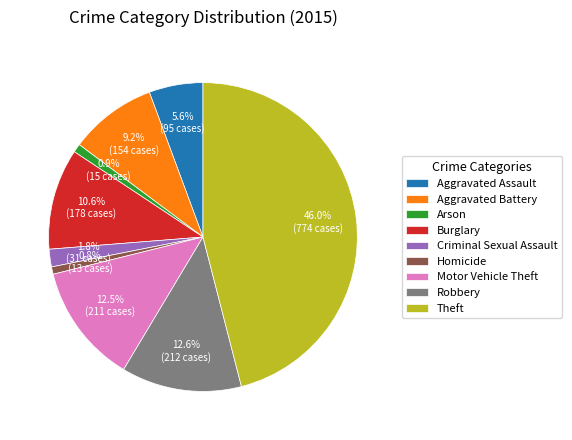

Which slice is the largest?

Theft